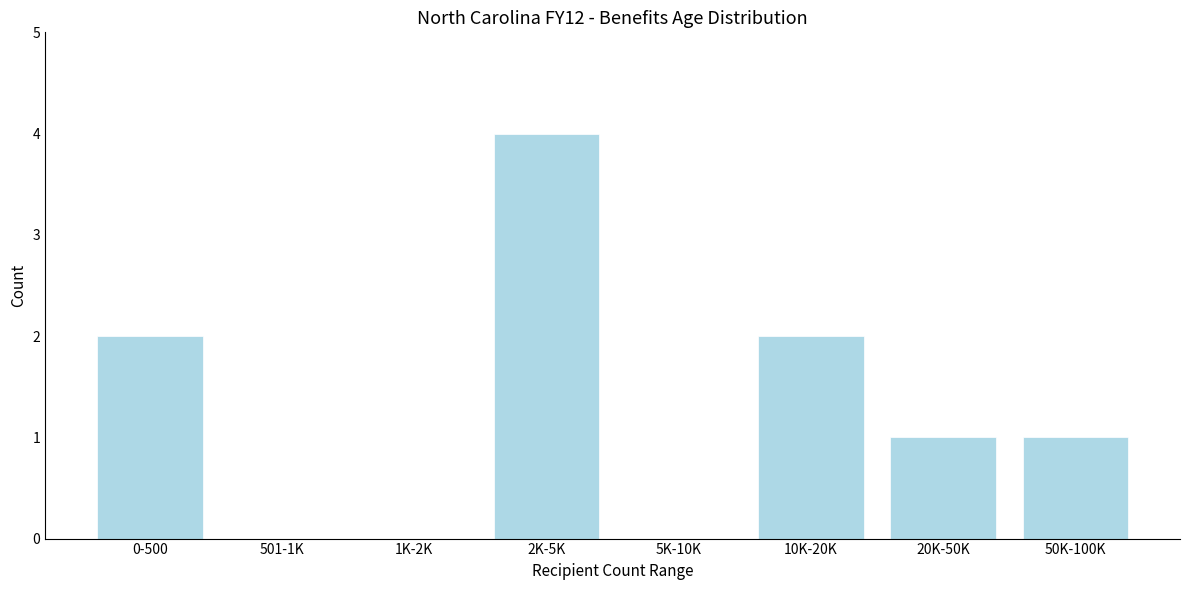

Reading left to right, transcribe all the data shown in this chart.

0-500=2	501-1K=0	1K-2K=0	2K-5K=4	5K-10K=0	10K-20K=2	20K-50K=1	50K-100K=1